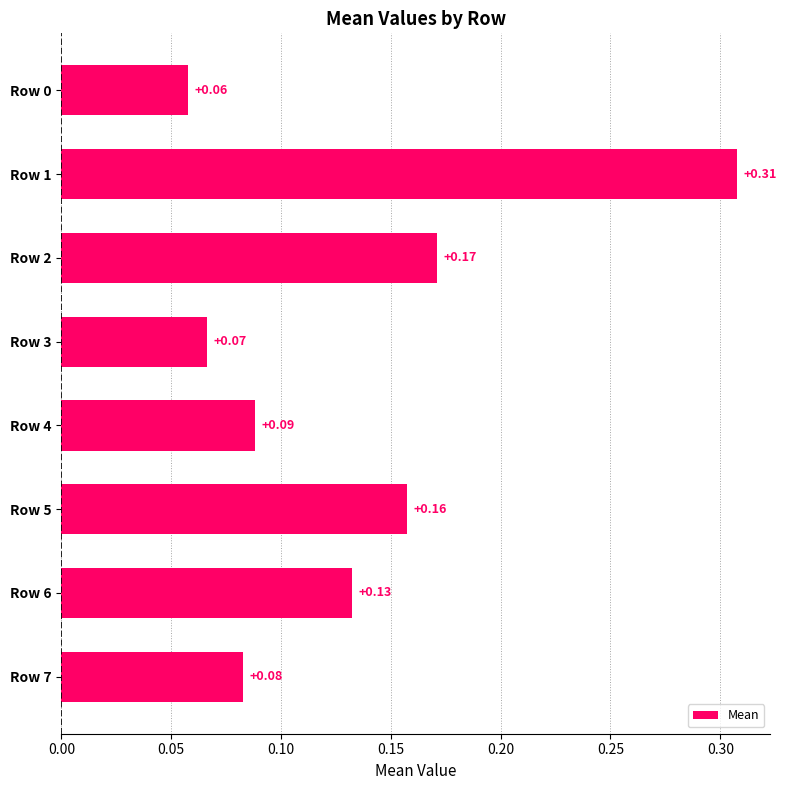

Between Row 6 and Row 2, which is larger?

Row 2